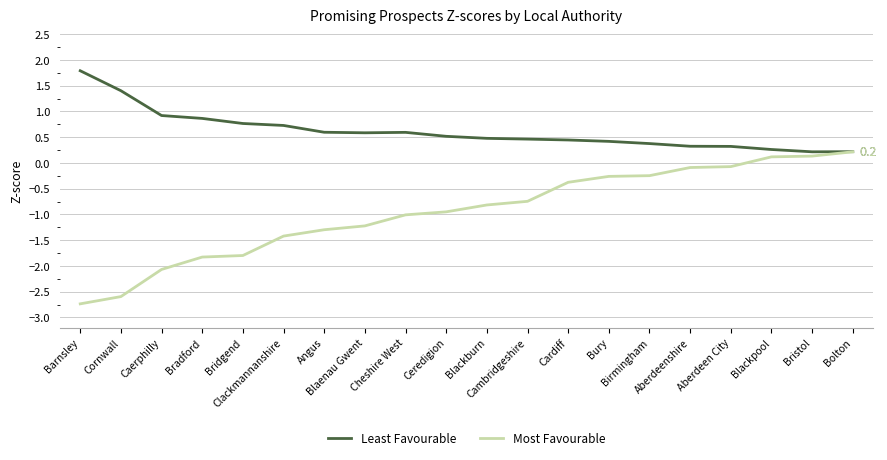

Rank the series by their maximum value, from lowest to highest.

Most Favourable, Least Favourable